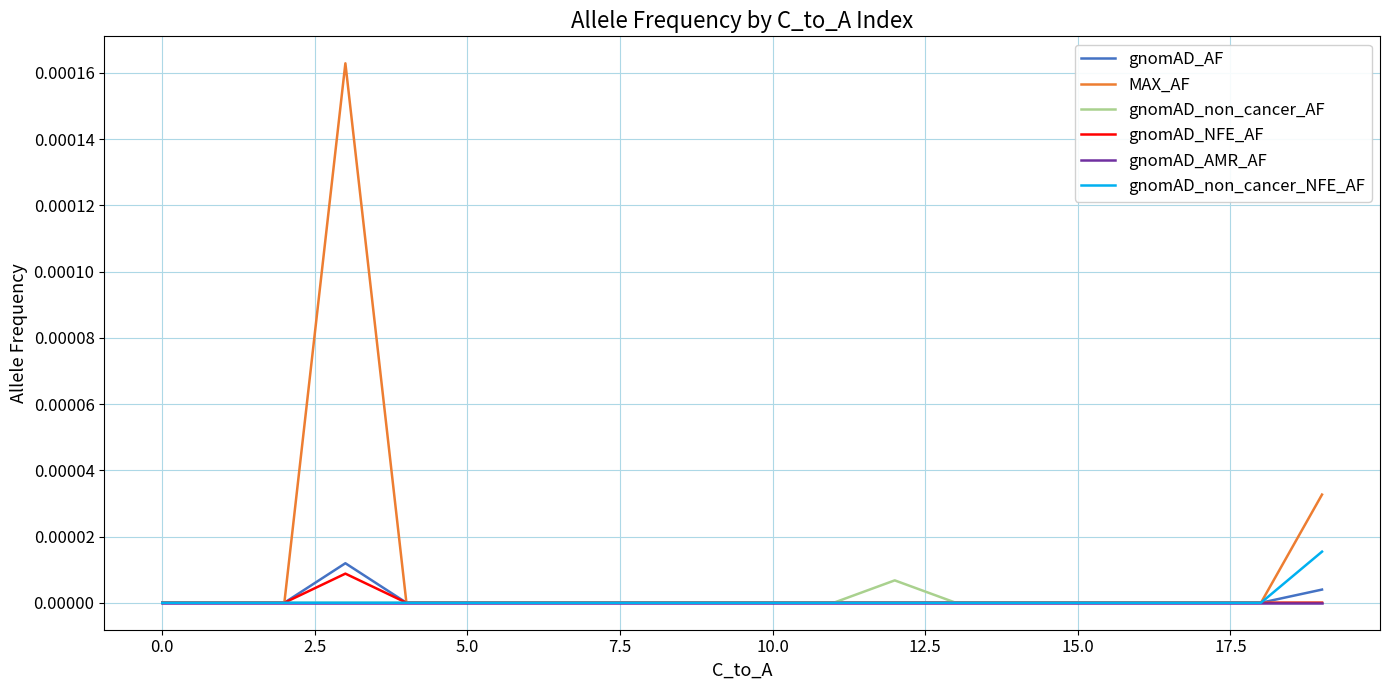

Which series has the largest total across all categories?

MAX_AF